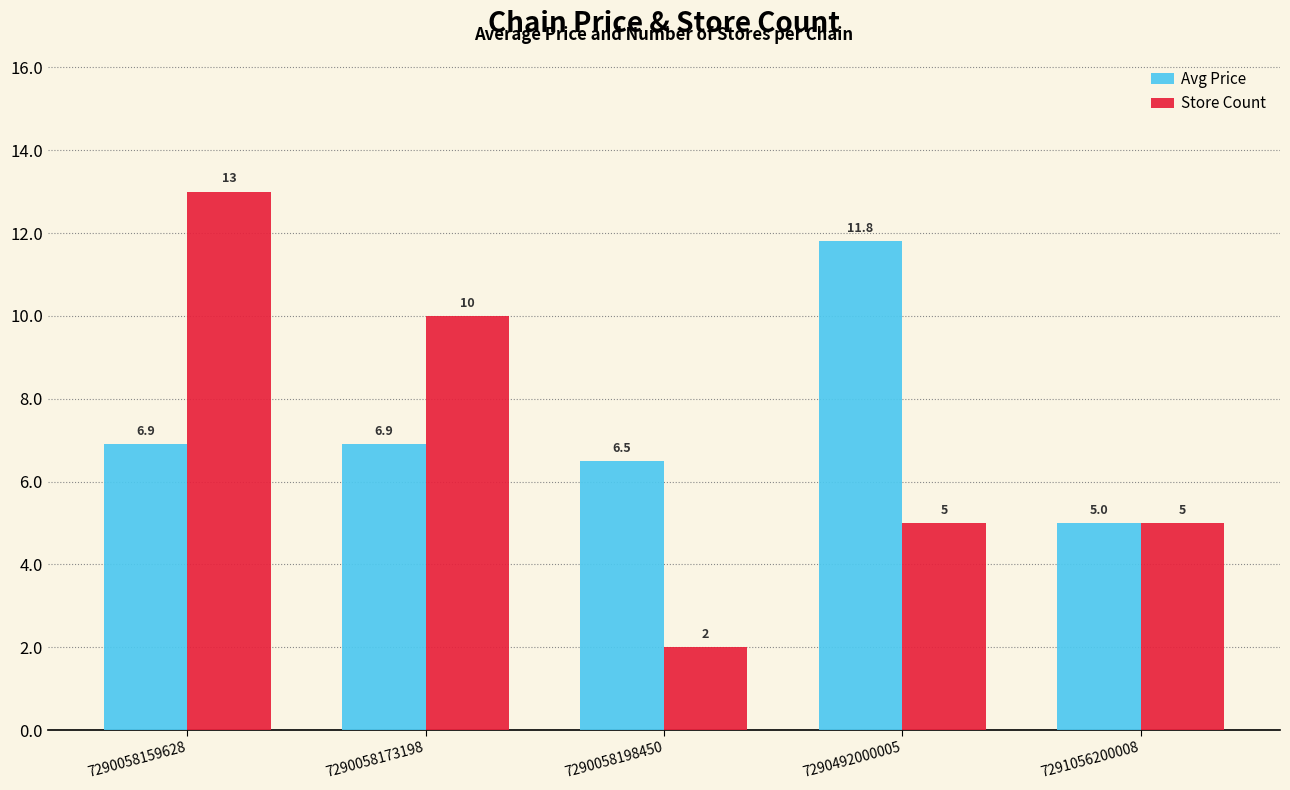

What is the average value of the Avg Price series?

7.4